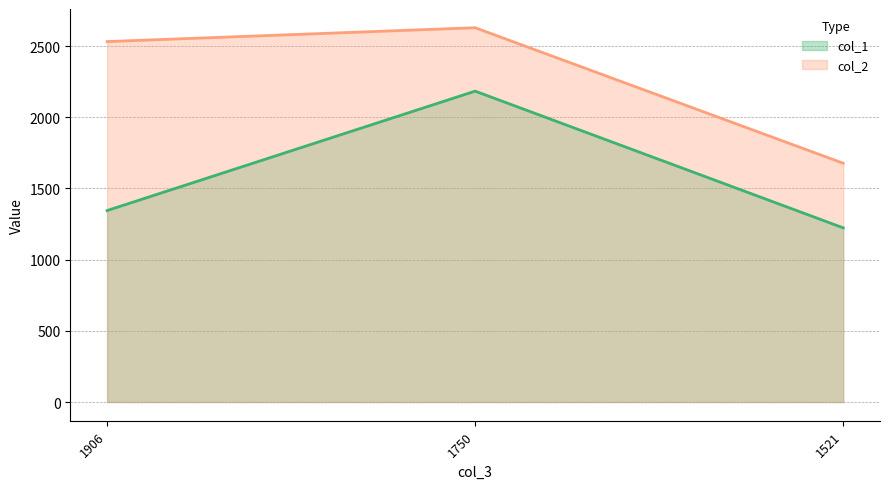

What is the value of the col_2 line point at the 1st from the left?

2531.5